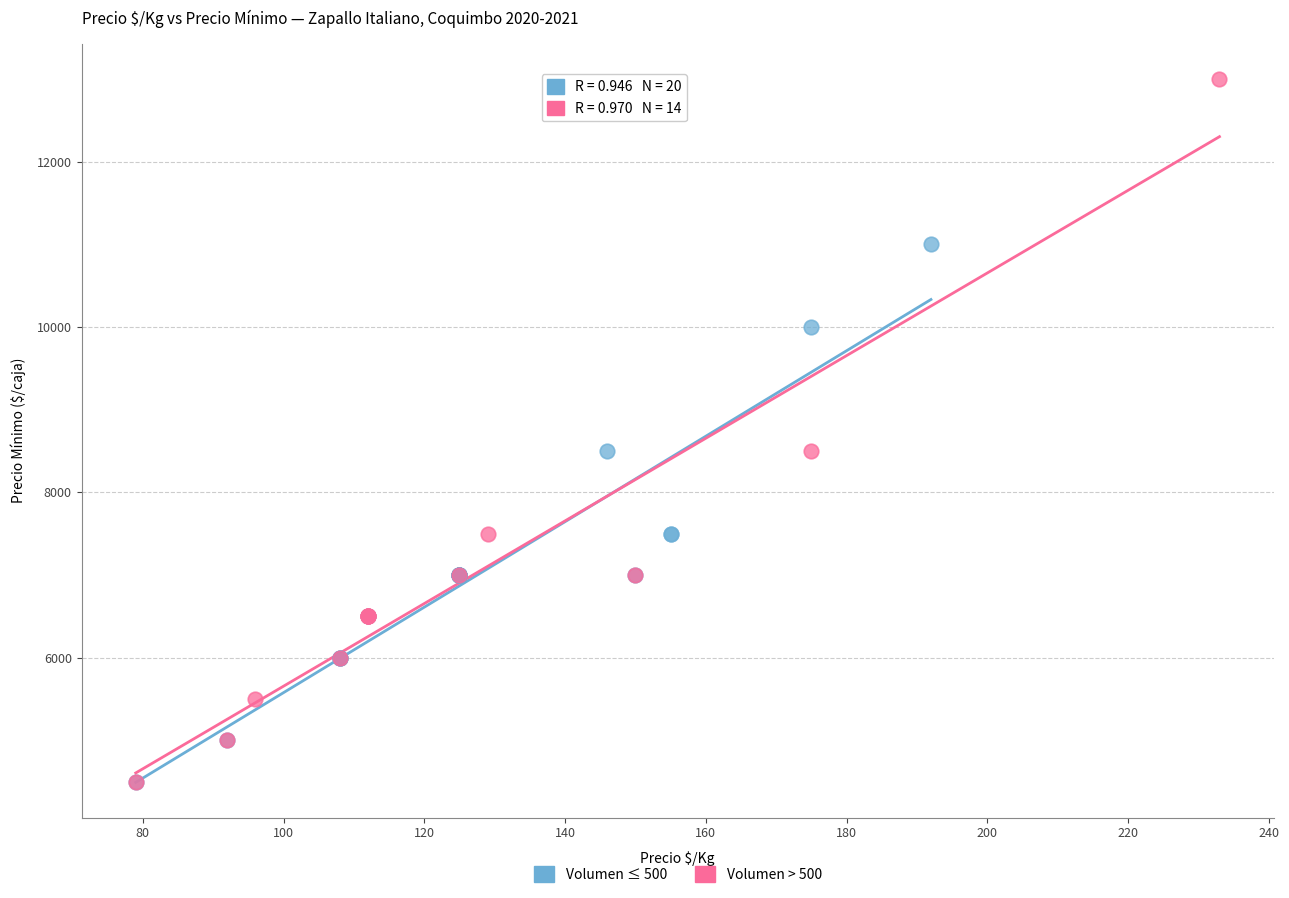

Which series reaches the maximum Y coordinate?

Volumen > 500